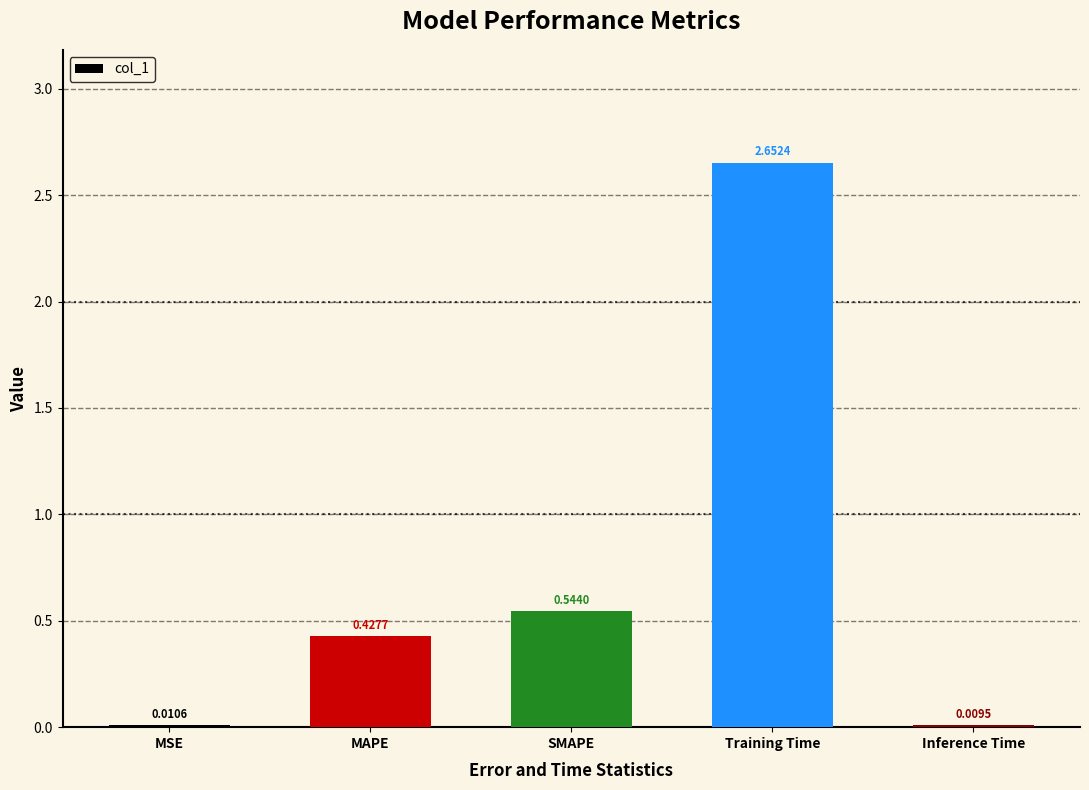

True or false: the data shows 0.8 at SMAPE.

False